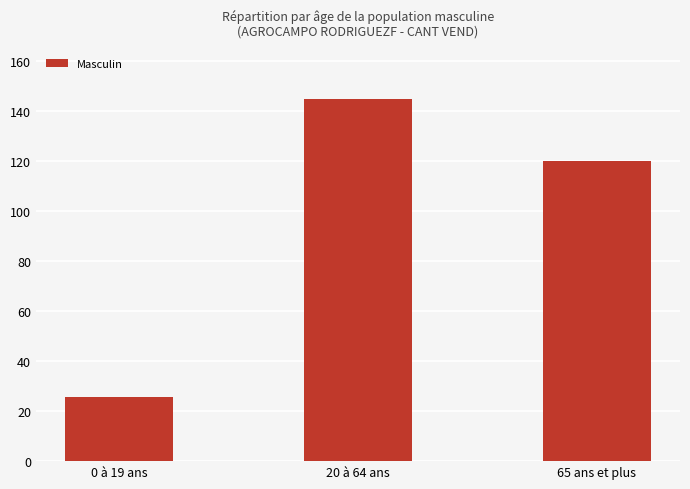

Approximately how many times larger is the value at 65 ans et plus compared to 0 à 19 ans?

4.7